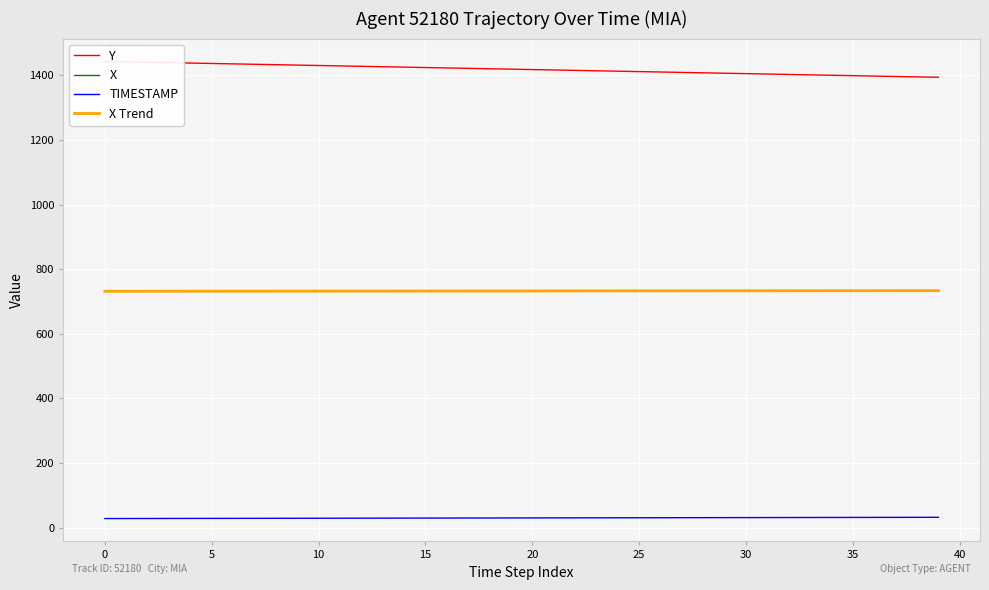

How many lines are shown in the chart?

4